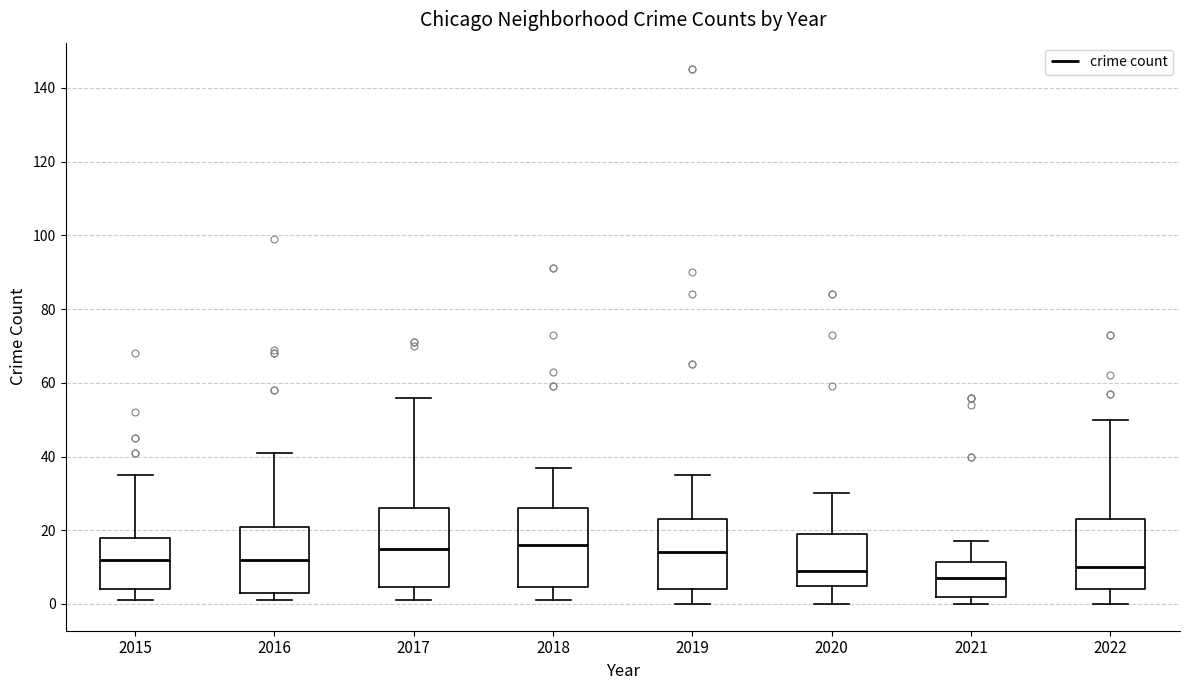

Which box's median line is the lowest?

2021